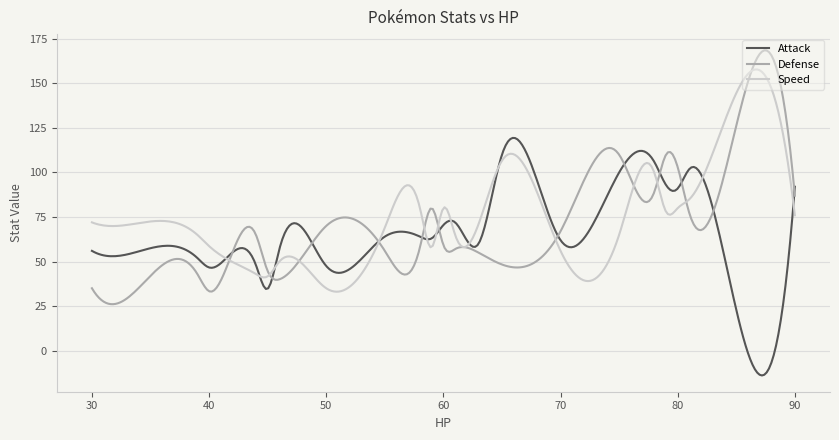

List the series in order of their peak value, lowest first.

Attack, Speed, Defense